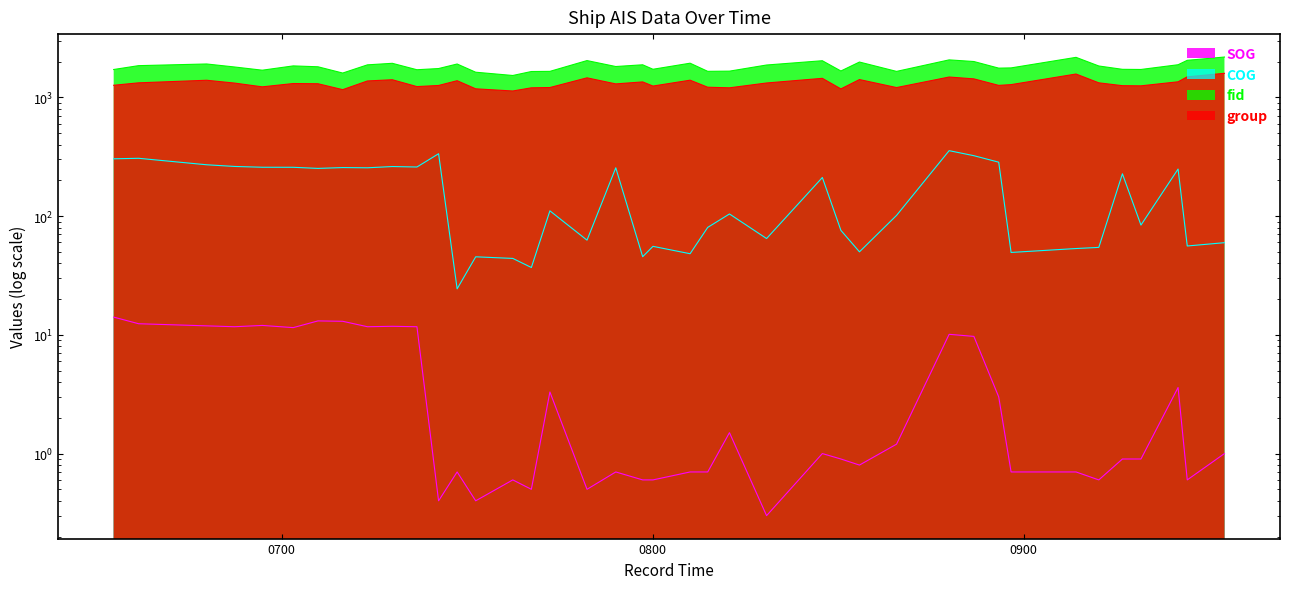

Does the chart display data point markers on the line(s)?

No